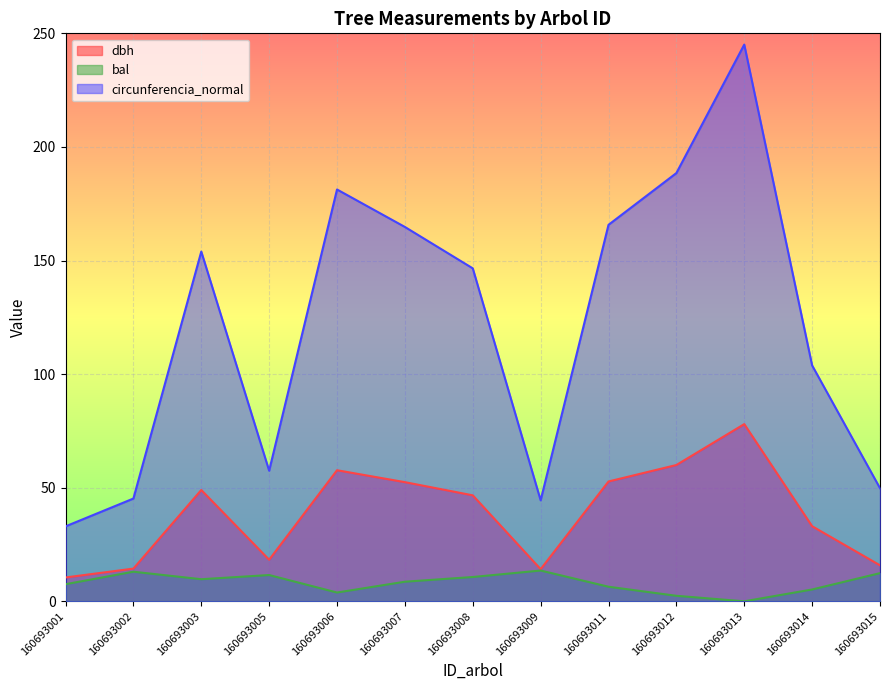

Read the circunferencia_normal value at 160693007.

164.8